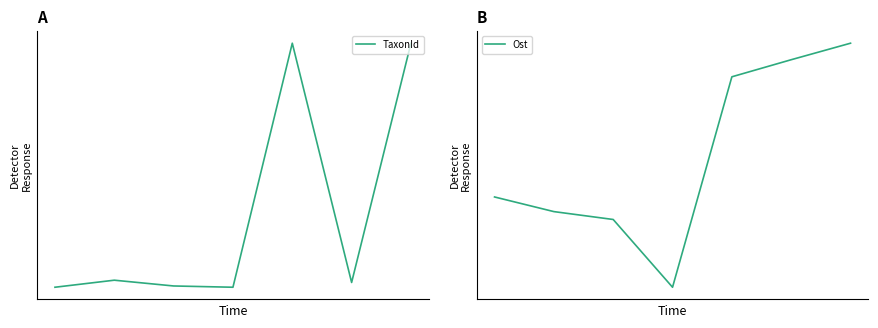

How many lines are shown in the chart?

2